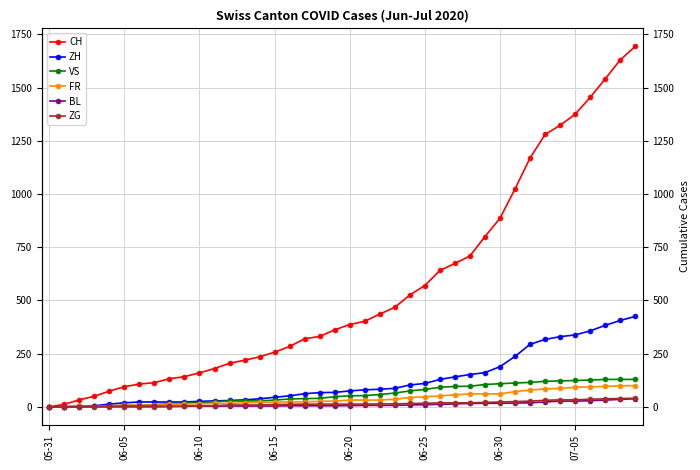

How many categories are shown in the chart?

40